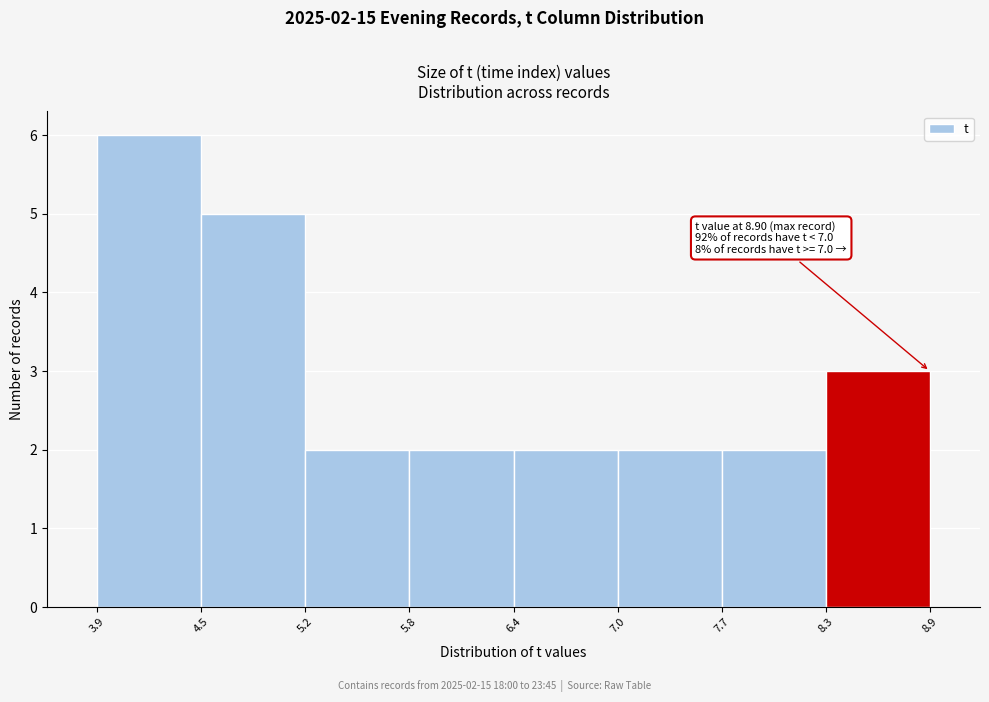

Which range on the x-axis has the tallest bar?

3.9 to 4.5